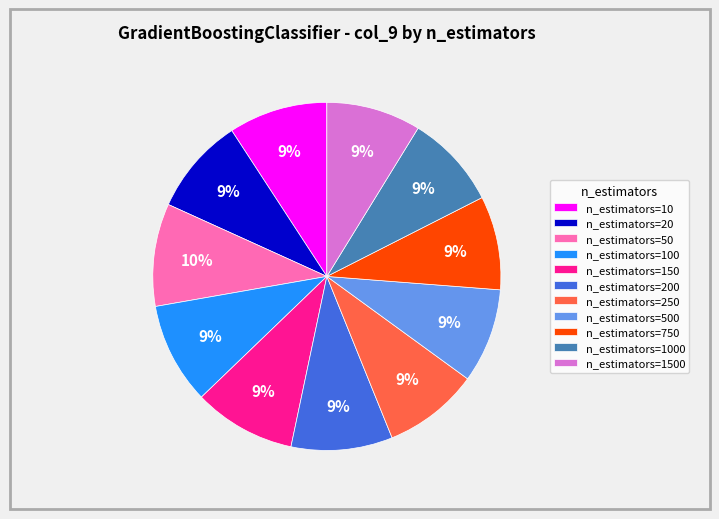

To the nearest percent, what portion does n_estimators=150 represent?

9%